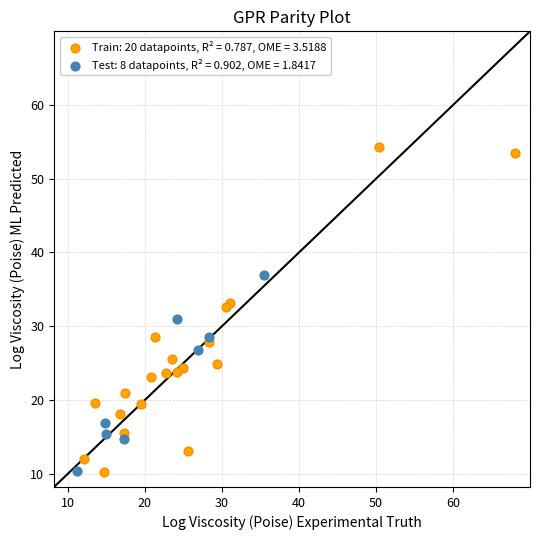

Which series reaches the maximum Y coordinate?

Train: 20 datapoints, R² = 0.787, OME = 3.5188